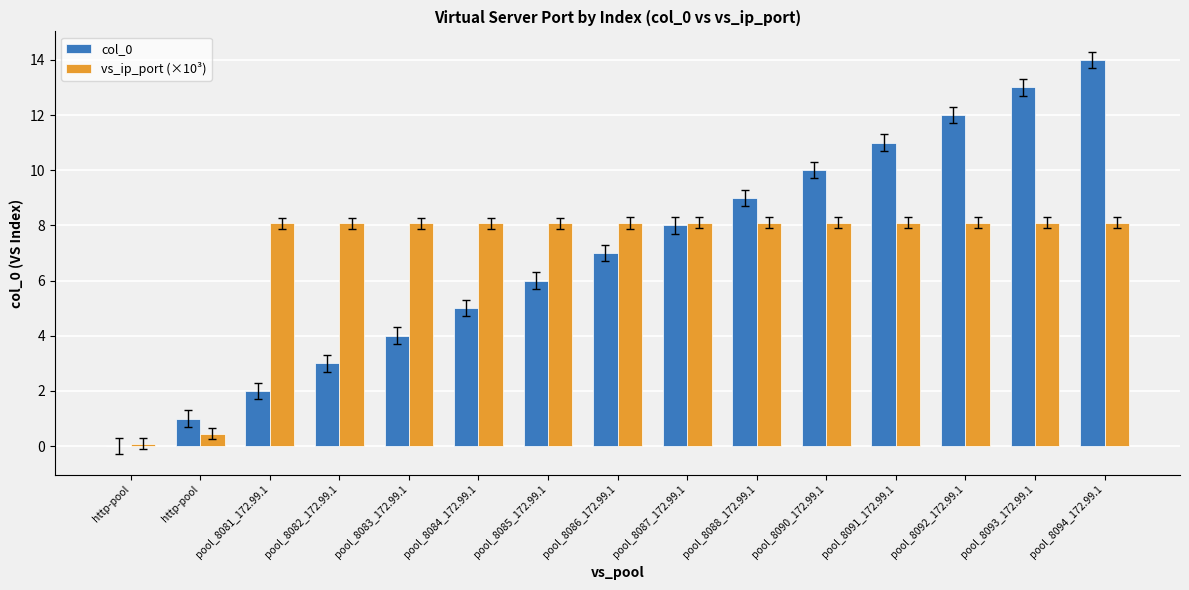

Are the bars horizontal?

No